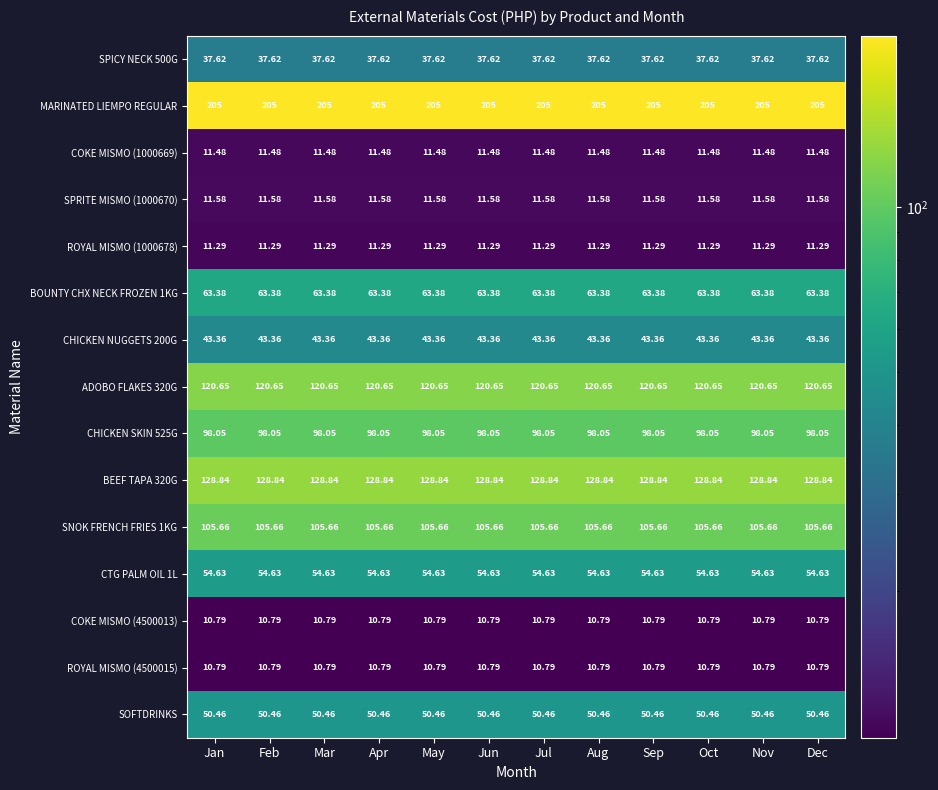

Which series has the largest total across all categories?

MARINATED LIEMPO REGULAR